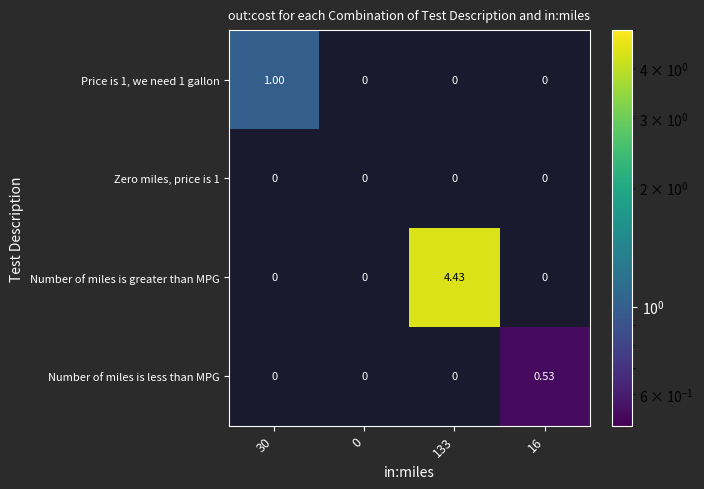

Which series changed the most between 133 and 16?

Number of miles is greater than MPG